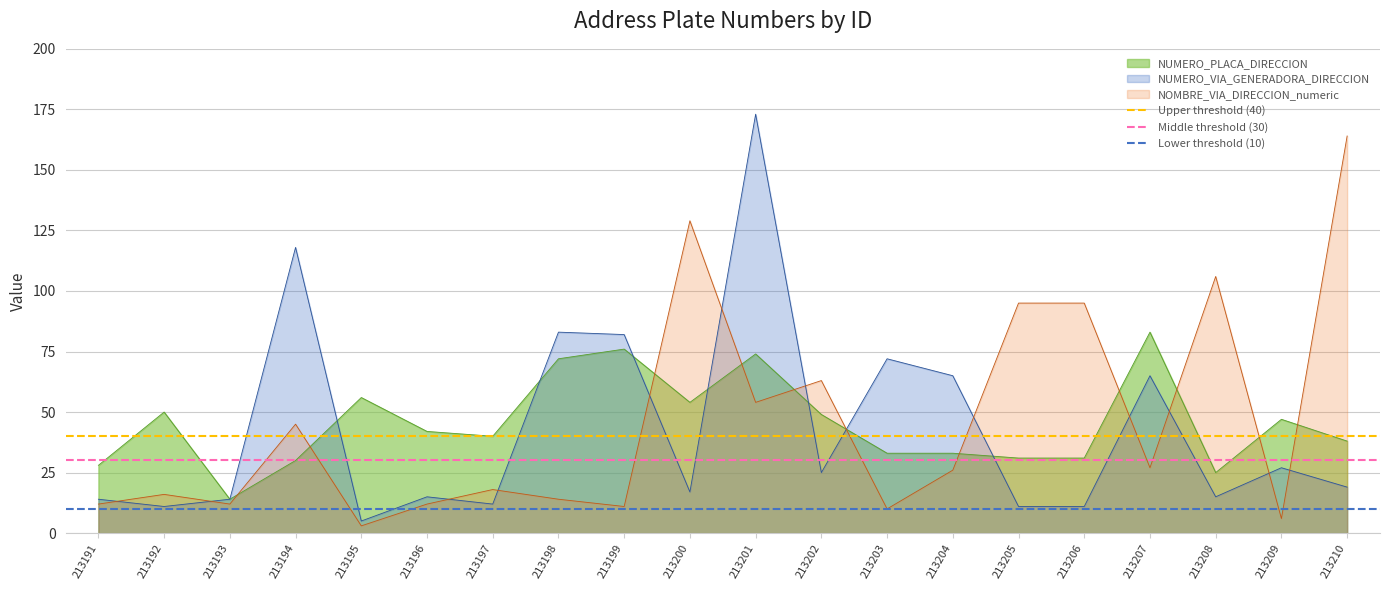

Is the value of NOMBRE_VIA_DIRECCION_numeric at 213205 greater than the value of NUMERO_PLACA_DIRECCION at 213200?

Yes